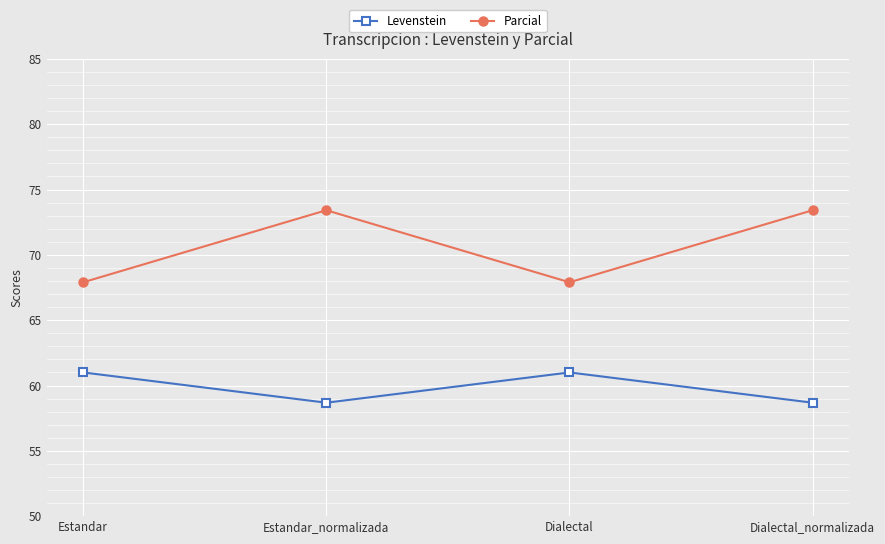

What is the smallest value displayed?

58.7